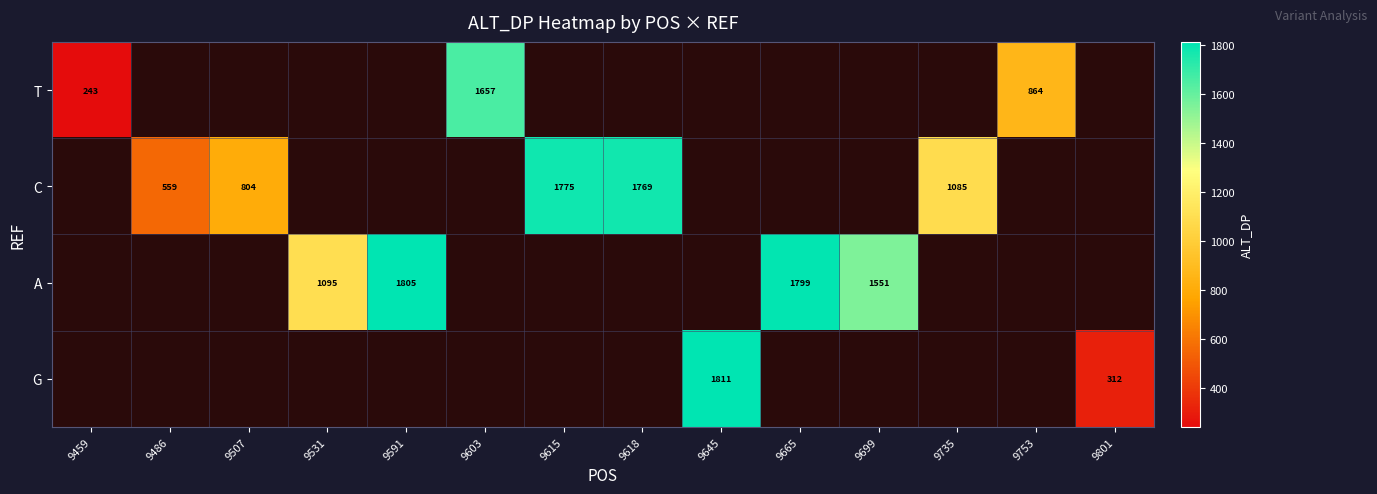

The A series shows 346 at 9531. True or false?

False